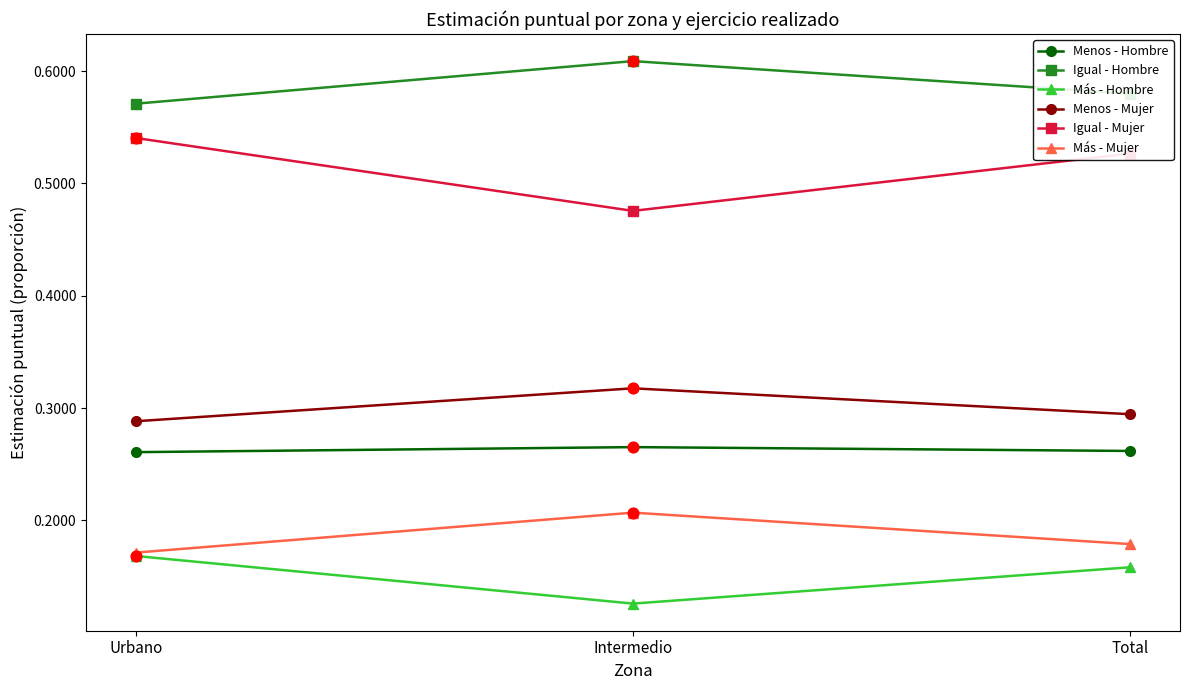

What is the difference between the highest and lowest values at Urbano?

0.4